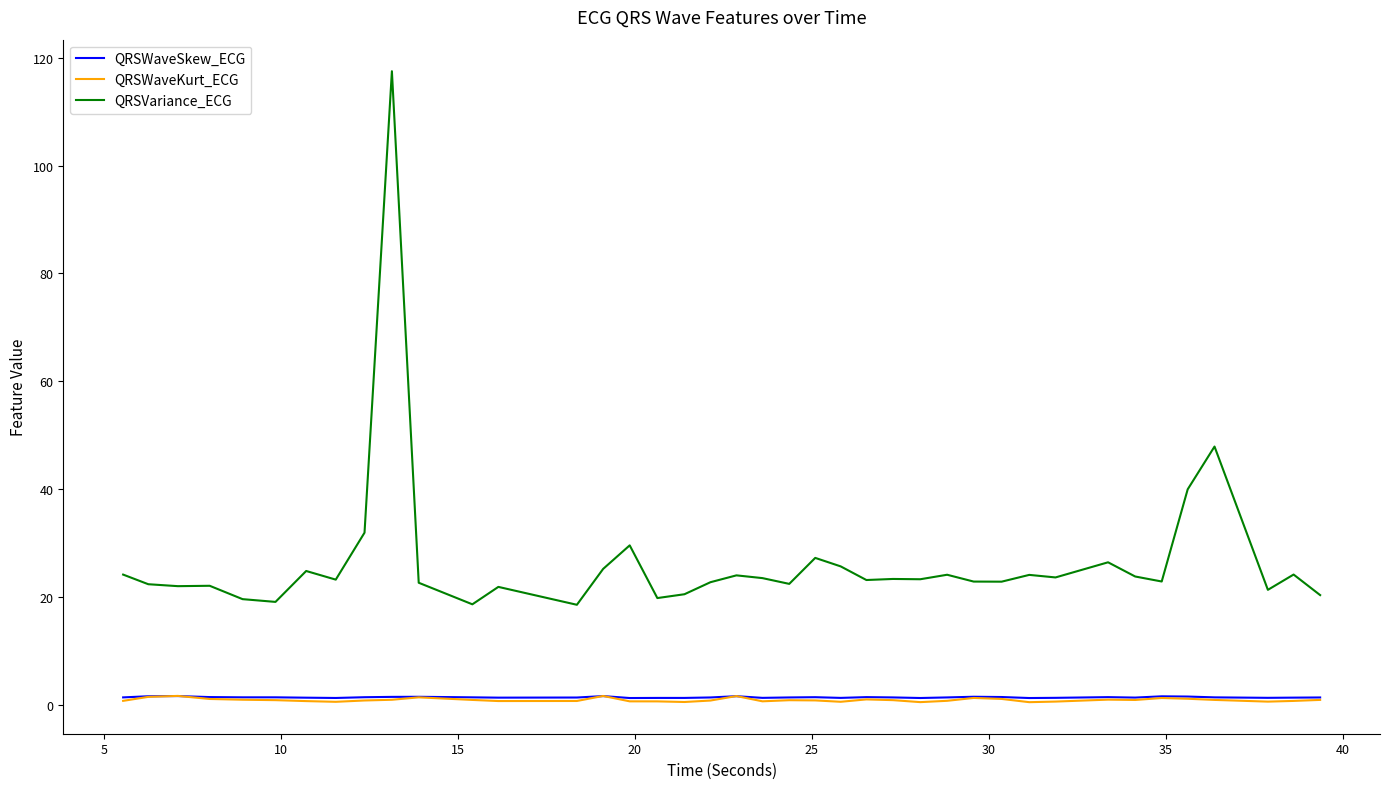

Which series has the widest spread of values?

QRSVariance_ECG